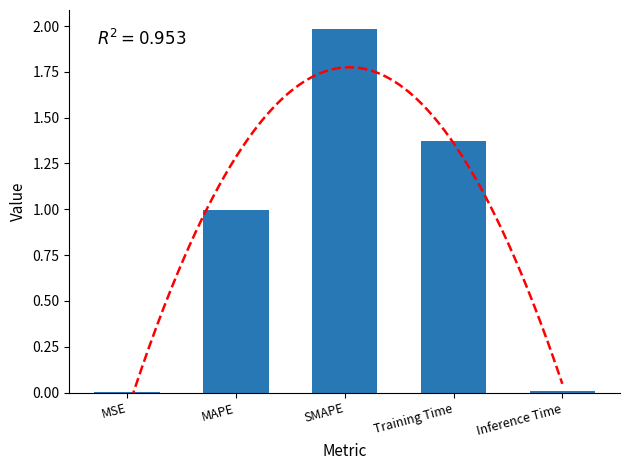

What is the label of the 1st bar from the left?

MSE